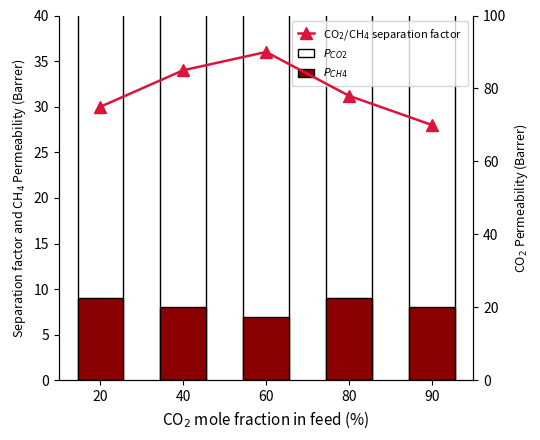

The value of $P_{CH4}$ at 40 is 8. True or false?

True